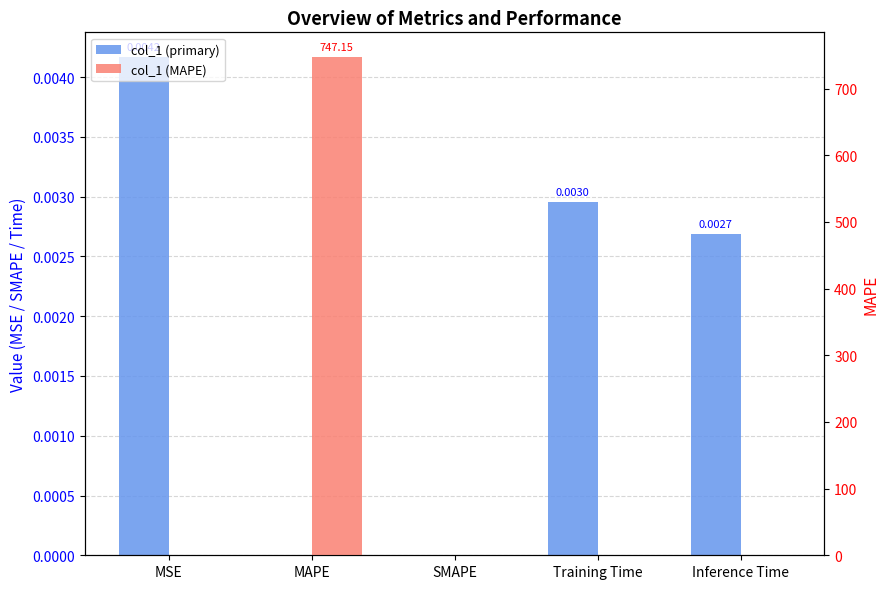

Reading left to right, list all the values displayed in this chart.

col_1 (primary): 0.0	0.0	0.0	0.0	0.0
col_1 (MAPE): 0.0	747.1	0.0	0.0	0.0